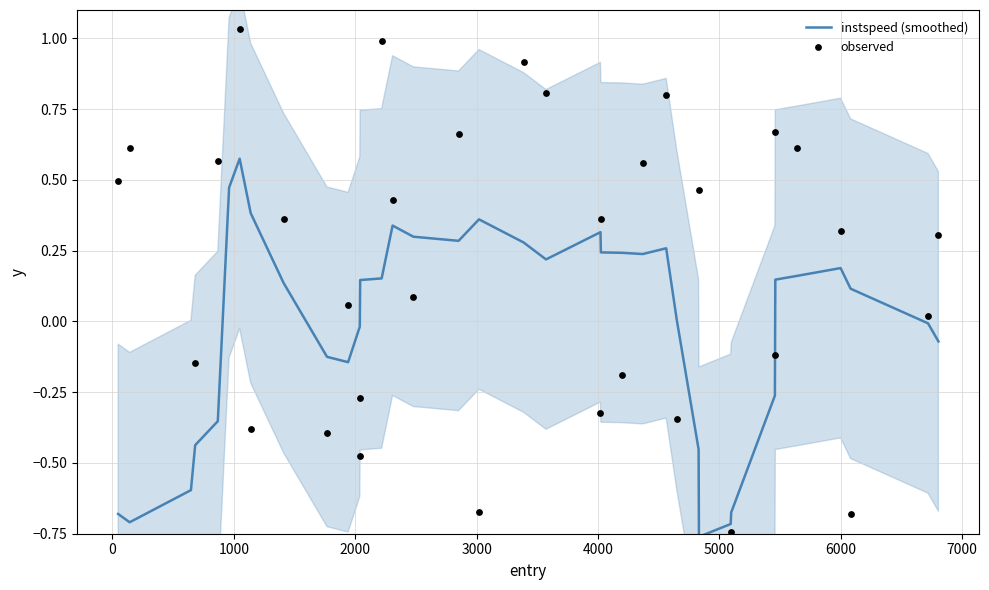

Which series has the largest total across all categories?

observed